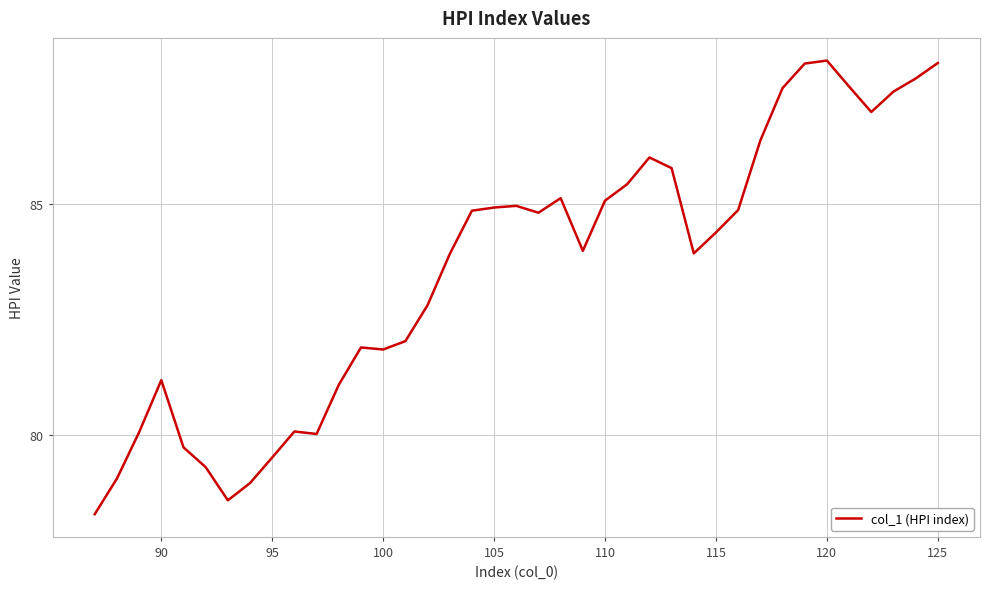

What is the difference between the maximum and minimum values?

9.8